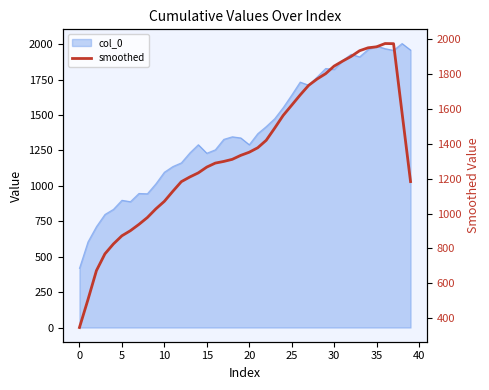

The chart shows a value of 1352.0 at 20. True or false?

True